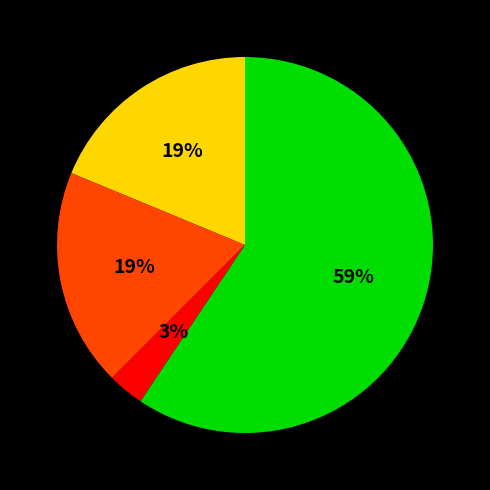

Does any single category account for the majority?

Yes